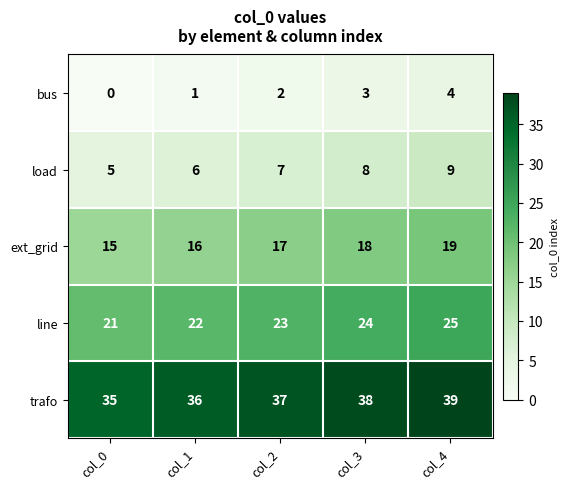

True or false: ext_grid has a value of 17 at col_2.

True